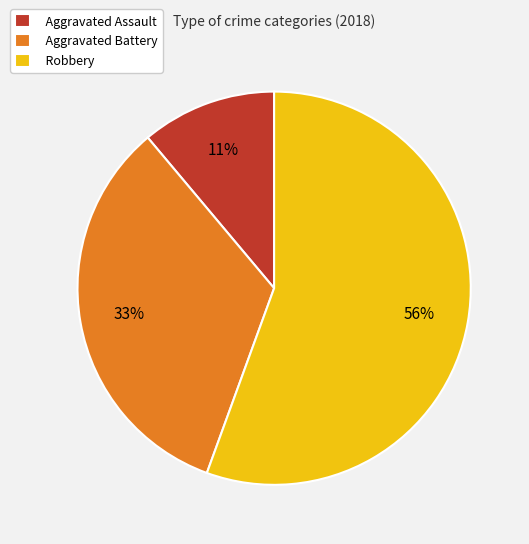

To the nearest percent, what is the average slice percentage?

33%